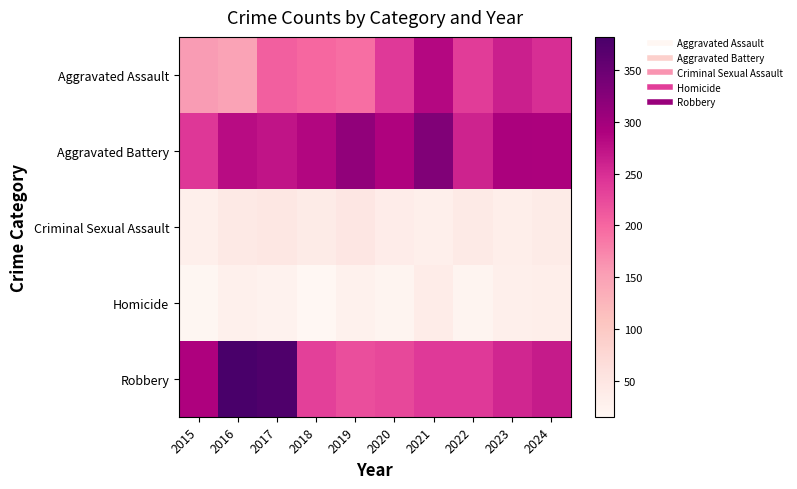

At 2017, list the series in order from smallest to largest.

Homicide, Criminal Sexual Assault, Aggravated Assault, Aggravated Battery, Robbery